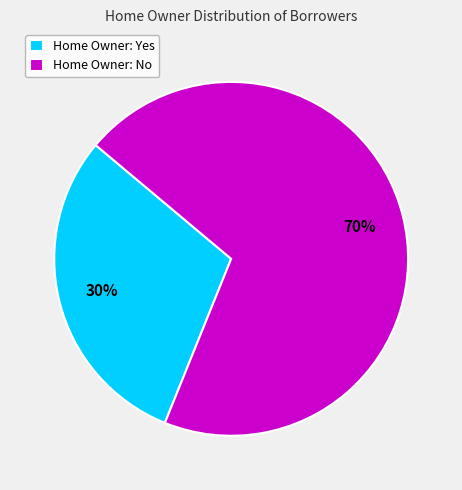

The Home Owner: Yes slice represents 30% of the pie. True or false?

True